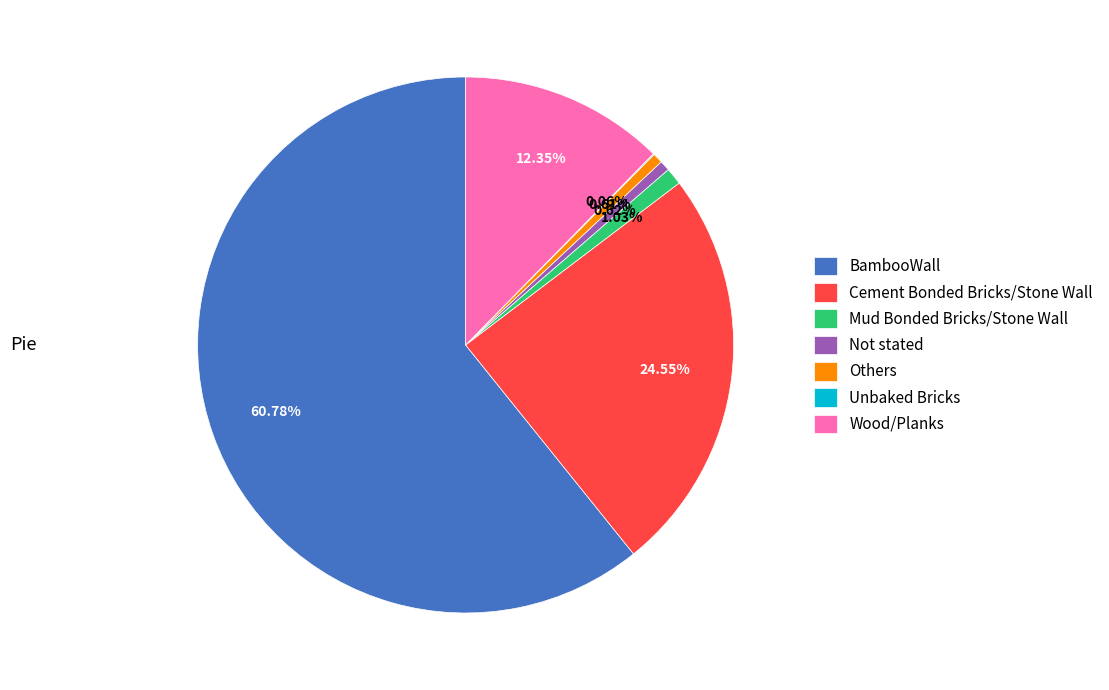

Which slice is the largest?

BambooWall